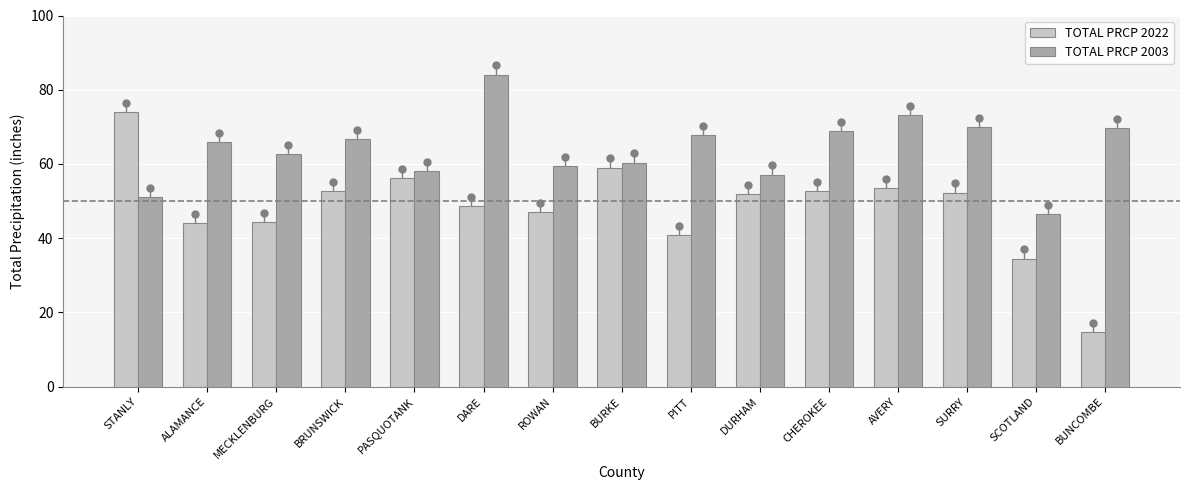

What is the label of the 8th bar from the left?

BURKE